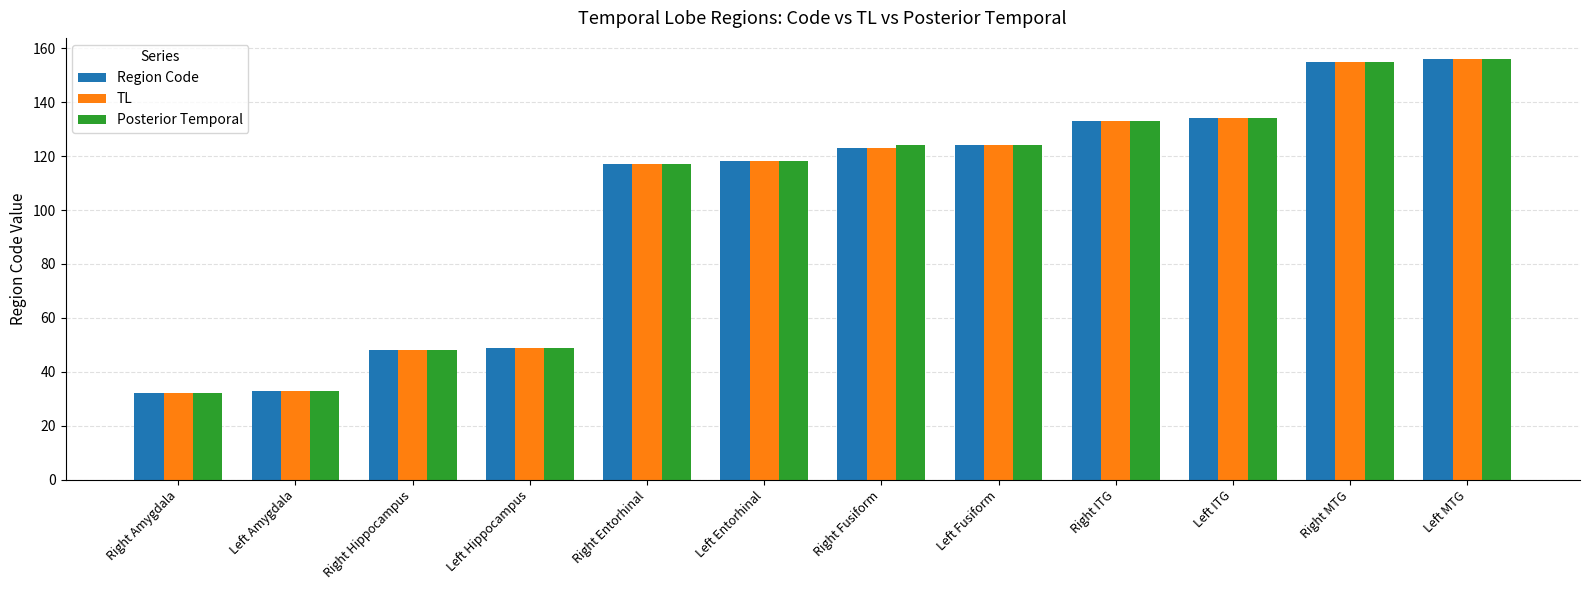

What is the maximum value shown in the chart?

156